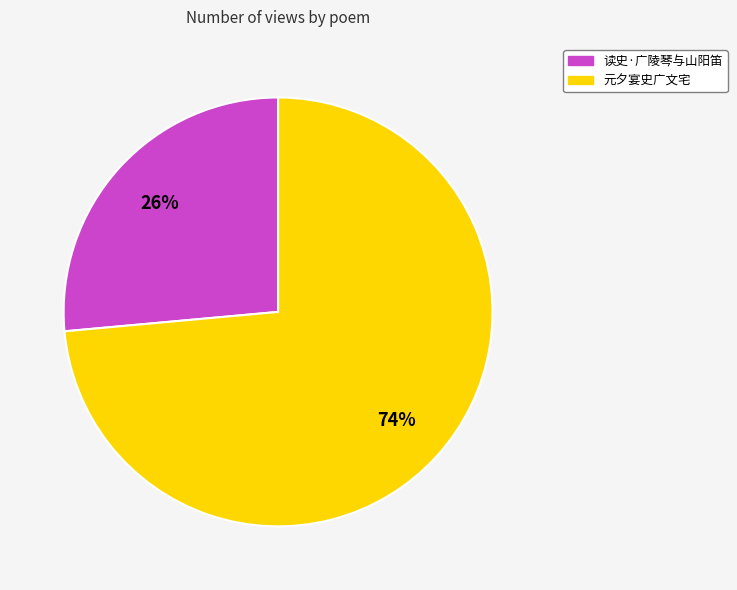

Count the number of slices in the pie.

2